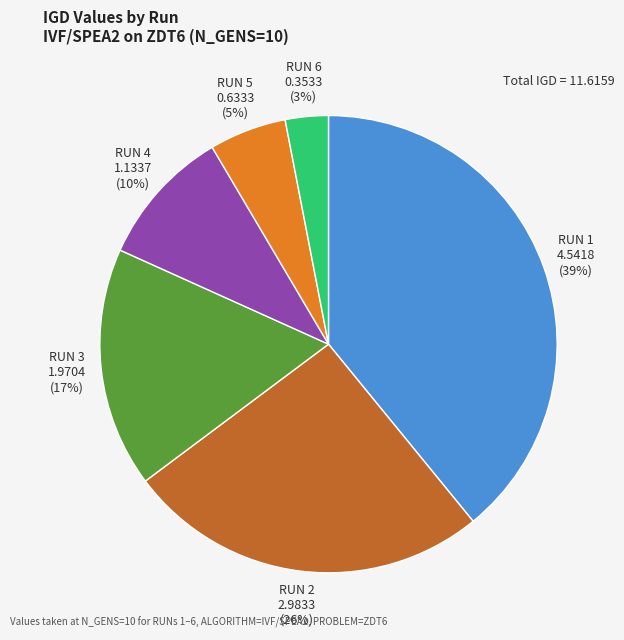

Does RUN 5 represent more than half of the total?

No